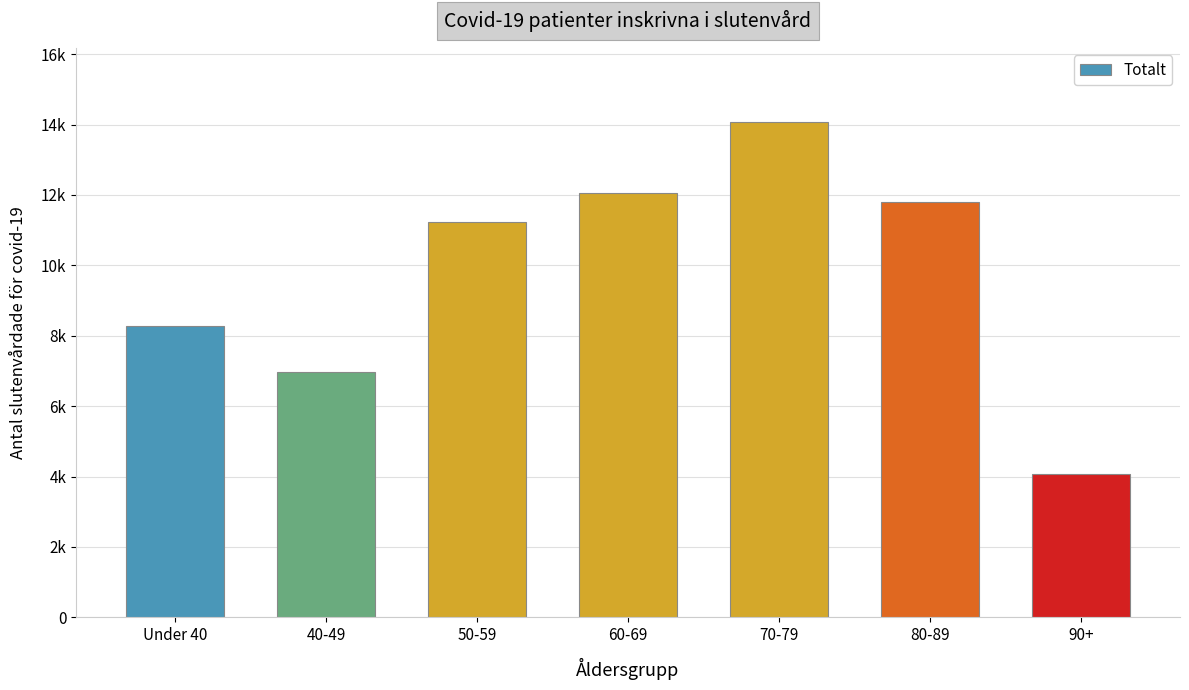

Is it true that the value at 40-49 is 9810?

False